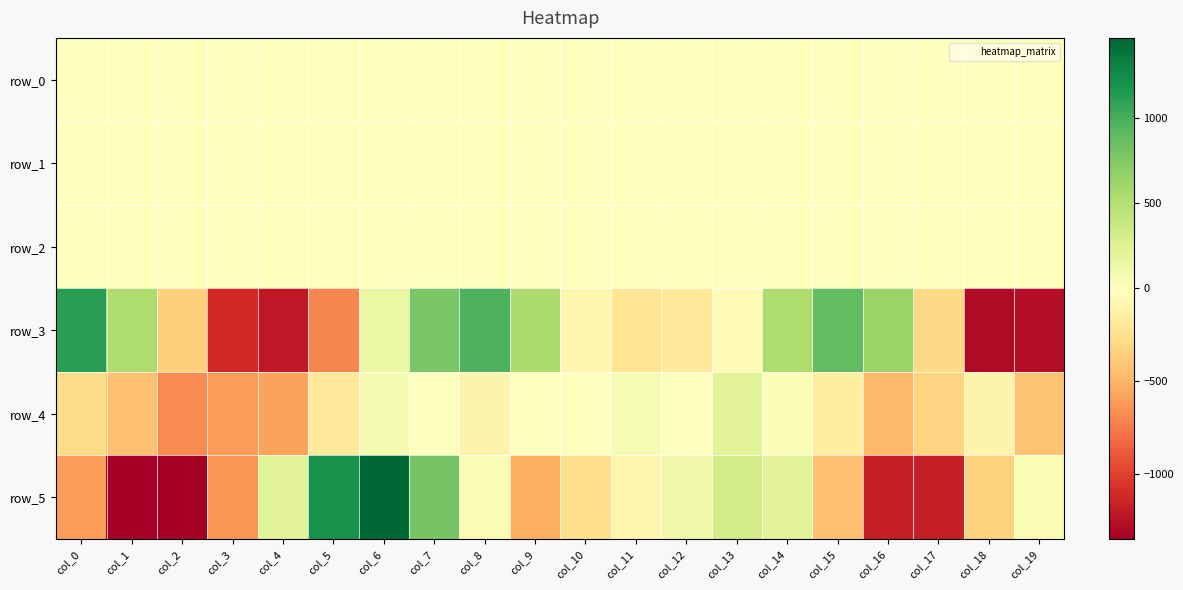

At which category is the sum across all series the highest?

col_6